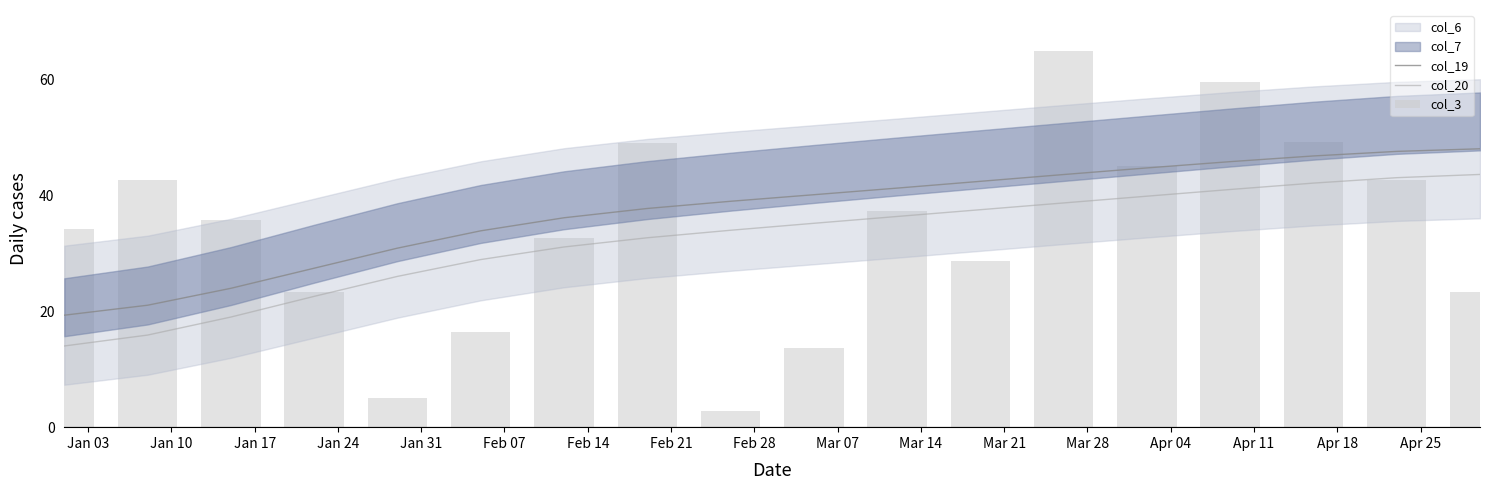

Rank the series by their maximum value, from highest to lowest.

col_3, col_19, col_20